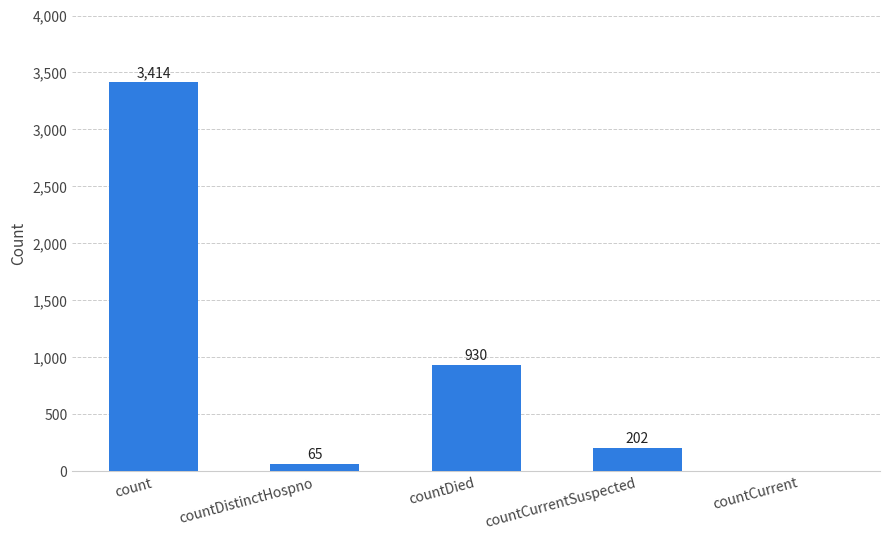

What is the maximum value shown in the chart?

3414